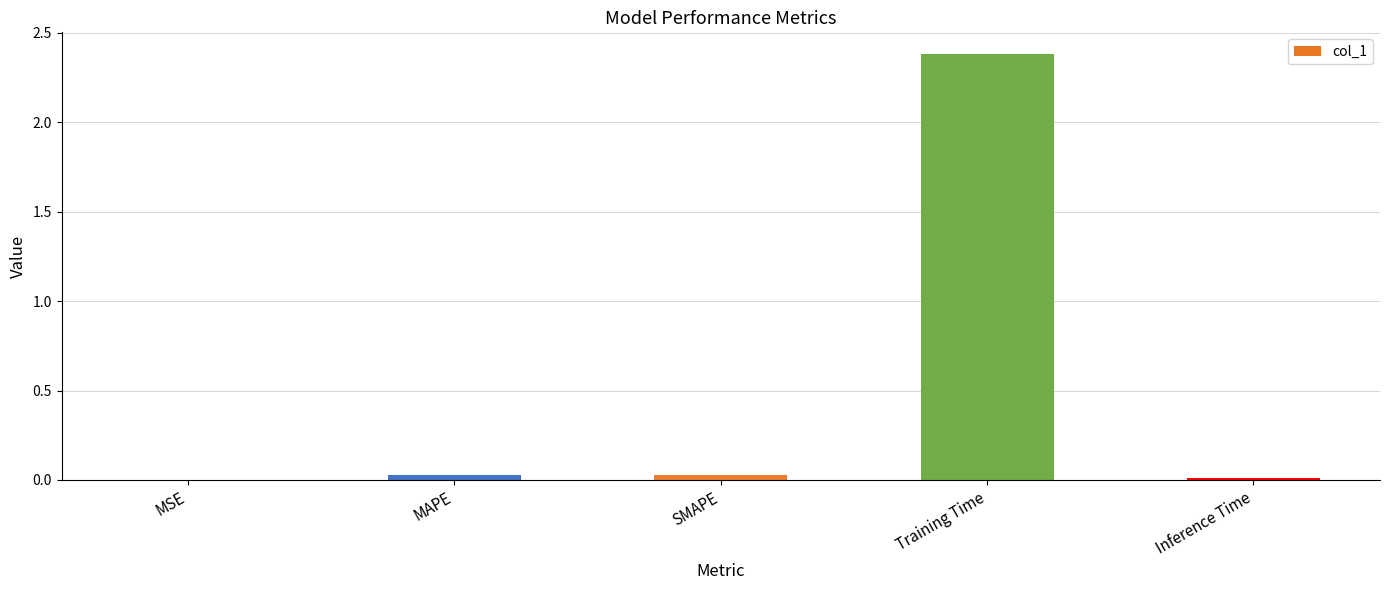

The value at MSE is 0.0. True or false?

True